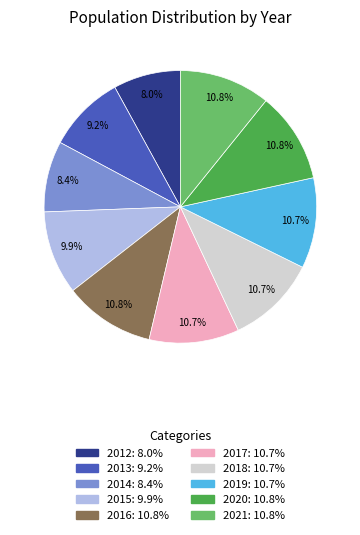

Approximately how many times larger is the value at 2018 compared to 2019?

1.0